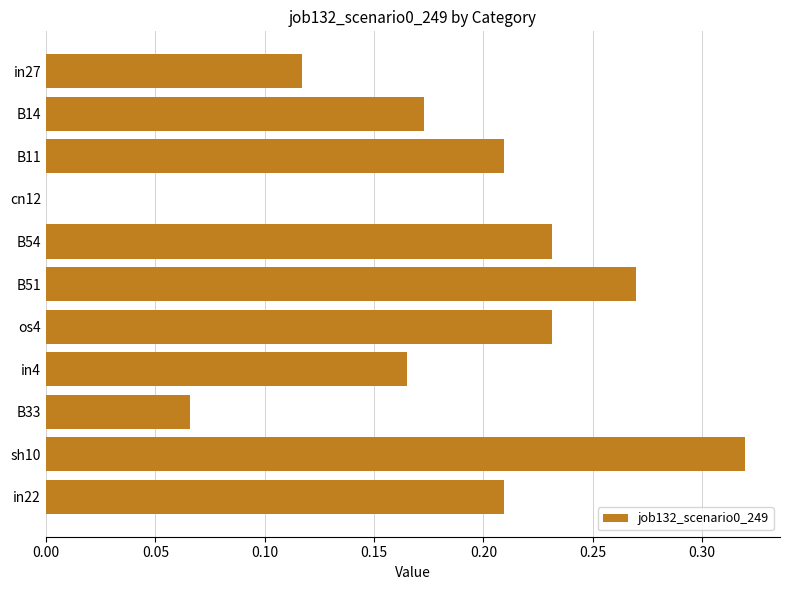

What is the sum of the values at in4 and B51?

0.4